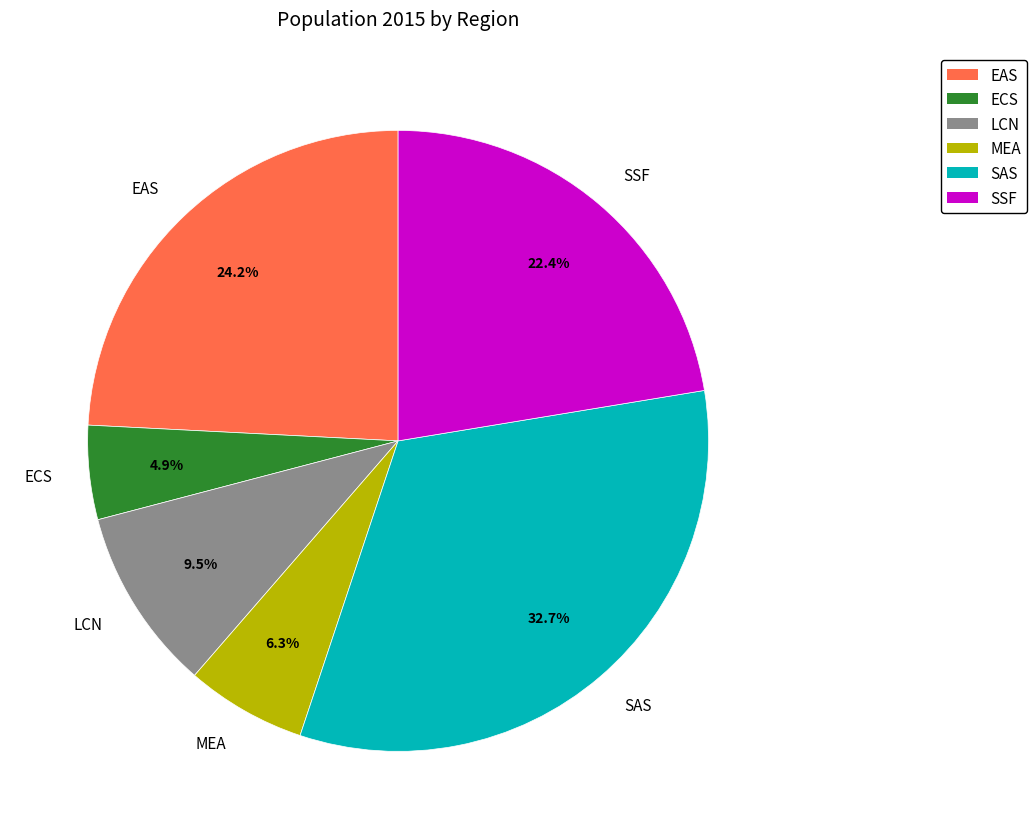

What is the smallest slice in the pie chart?

ECS